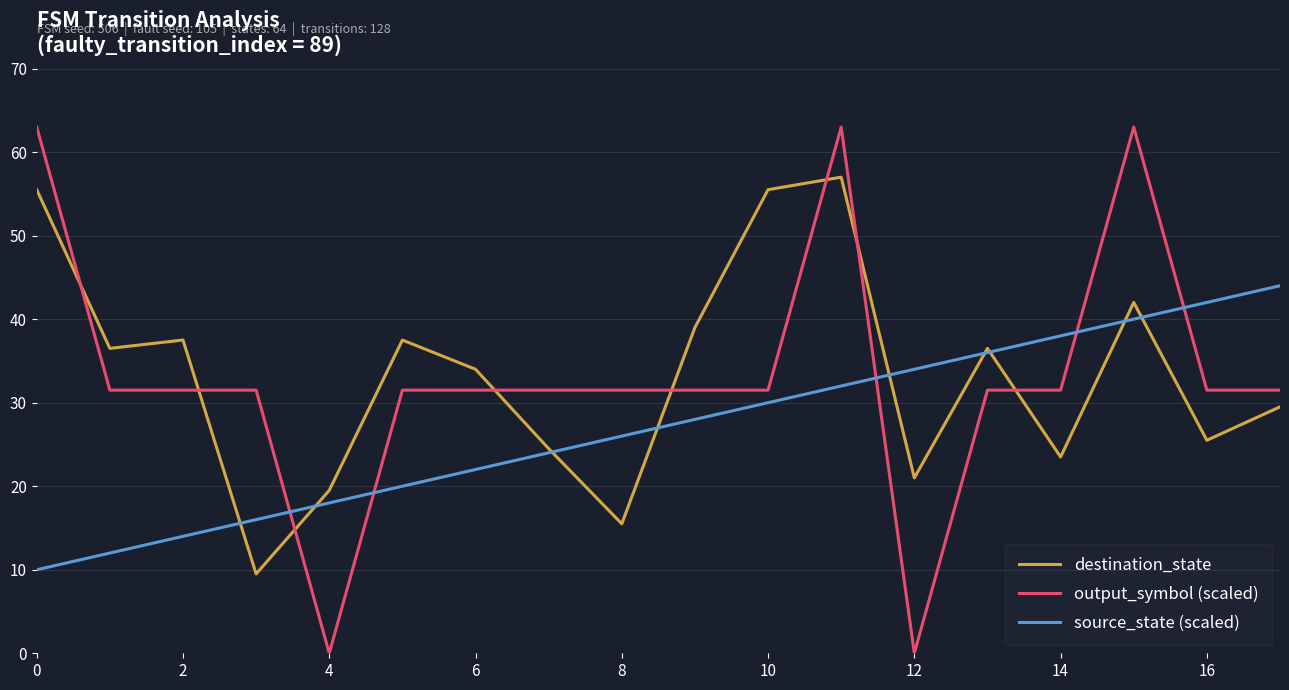

Reading left to right, what are all the values shown in this chart?

destination_state: 55.5	36.5	37.5	9.5	19.5	37.5	34.0	24.5	15.5	39.0	55.5	57.0	21.0	36.5	23.5	42.0	25.5	29.5
output_symbol (scaled): 63.0	31.5	31.5	31.5	0.0	31.5	31.5	31.5	31.5	31.5	31.5	63.0	0.0	31.5	31.5	63.0	31.5	31.5
source_state (scaled): 10.0	12.0	14.0	16.0	18.0	20.0	22.0	24.0	26.0	28.0	30.0	32.0	34.0	36.0	38.0	40.0	42.0	44.0